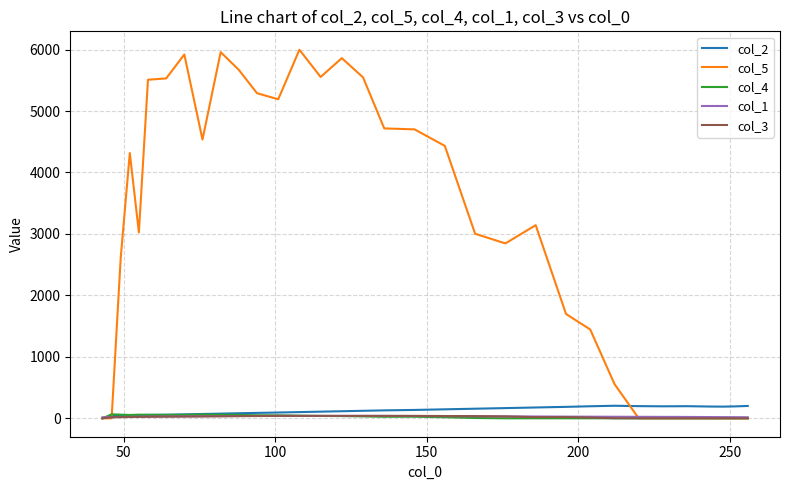

Which series has the widest spread of values?

col_5